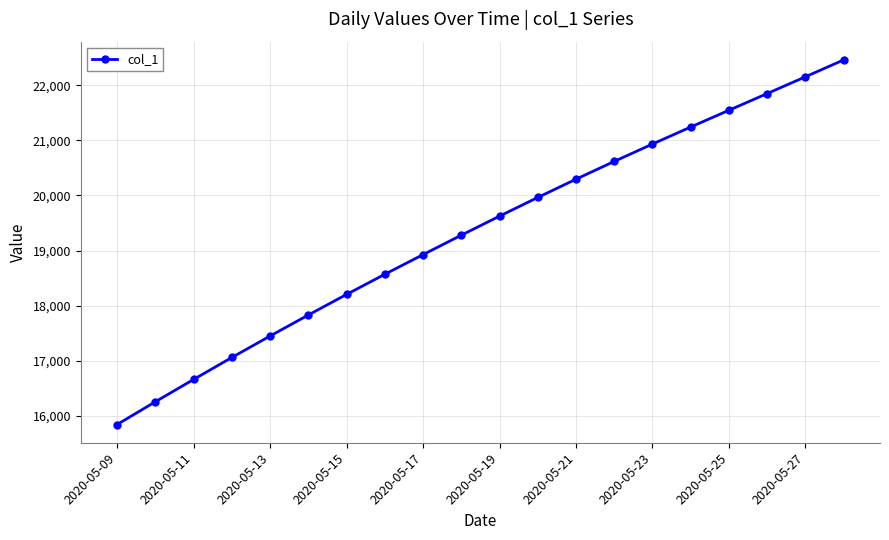

What is the sum of all values?

386754.6